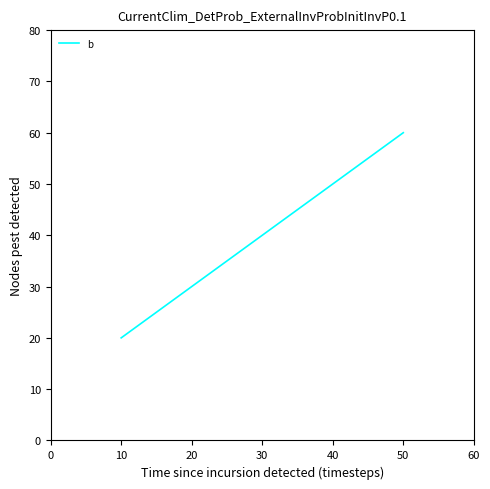

Is it true that the value at 50 is 26?

False